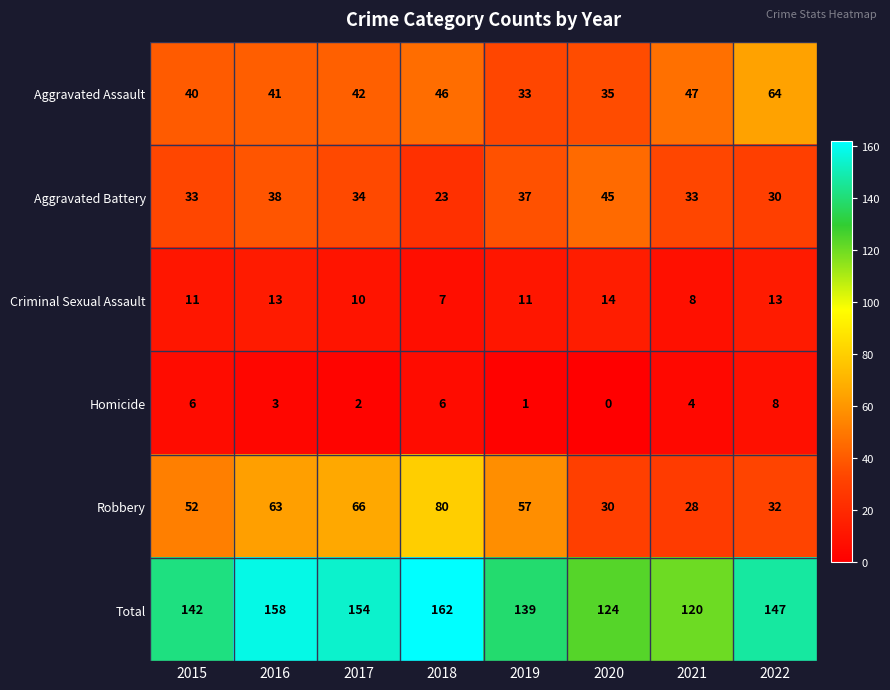

Rank the series by their maximum value, from lowest to highest.

Homicide, Criminal Sexual Assault, Aggravated Battery, Aggravated Assault, Robbery, Total